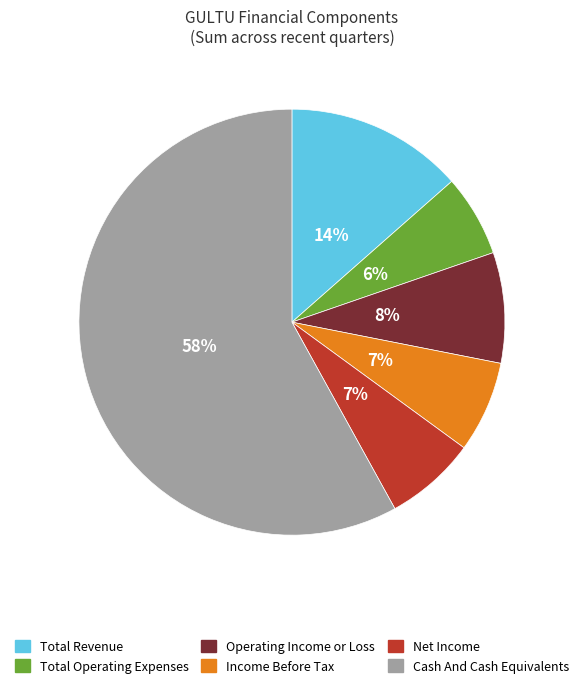

Is there any slice that represents more than half of the pie?

Yes